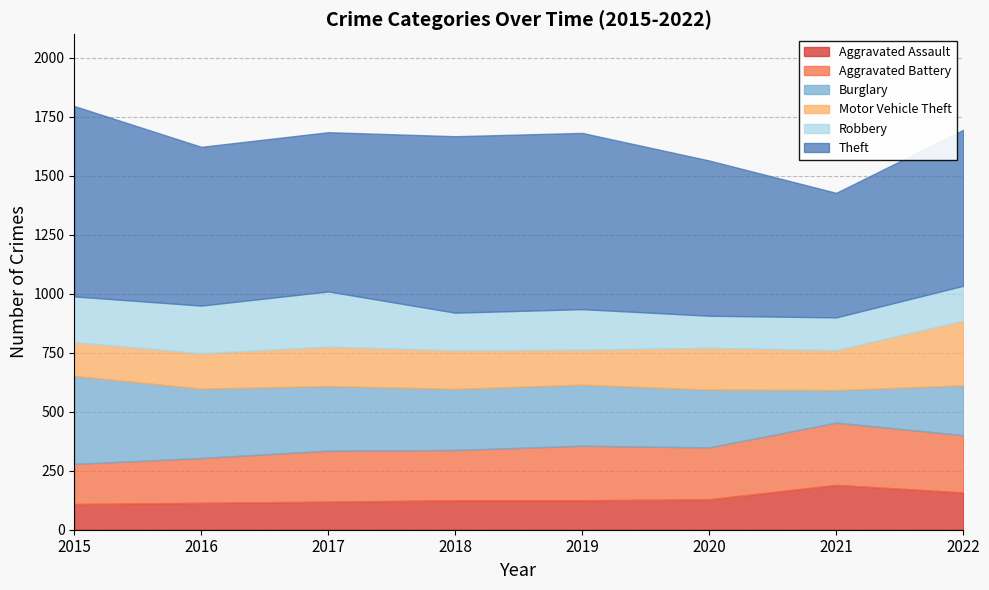

How many series are shown in this chart?

6